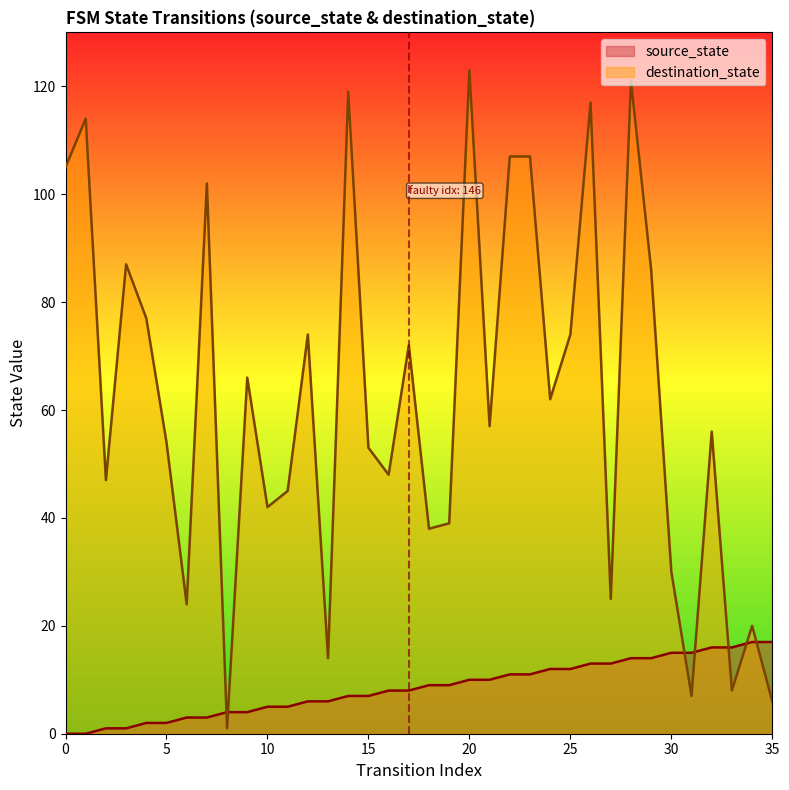

Reading left to right, list all the values displayed in this chart.

source_state: 0=0	1=0	2=1	3=1	4=2	5=2	6=3	7=3	8=4	9=4	10=5	11=5	12=6	13=6	14=7	15=7	16=8	17=8	18=9	19=9	20=10	21=10	22=11	23=11	24=12	25=12	26=13	27=13	28=14	29=14	30=15	31=15	32=16	33=16	34=17	35=17
destination_state: 0=105	1=114	2=47	3=87	4=77	5=54	6=24	7=102	8=1	9=66	10=42	11=45	12=74	13=14	14=119	15=53	16=48	17=72	18=38	19=39	20=123	21=57	22=107	23=107	24=62	25=74	26=117	27=25	28=121	29=86	30=30	31=7	32=56	33=8	34=20	35=6